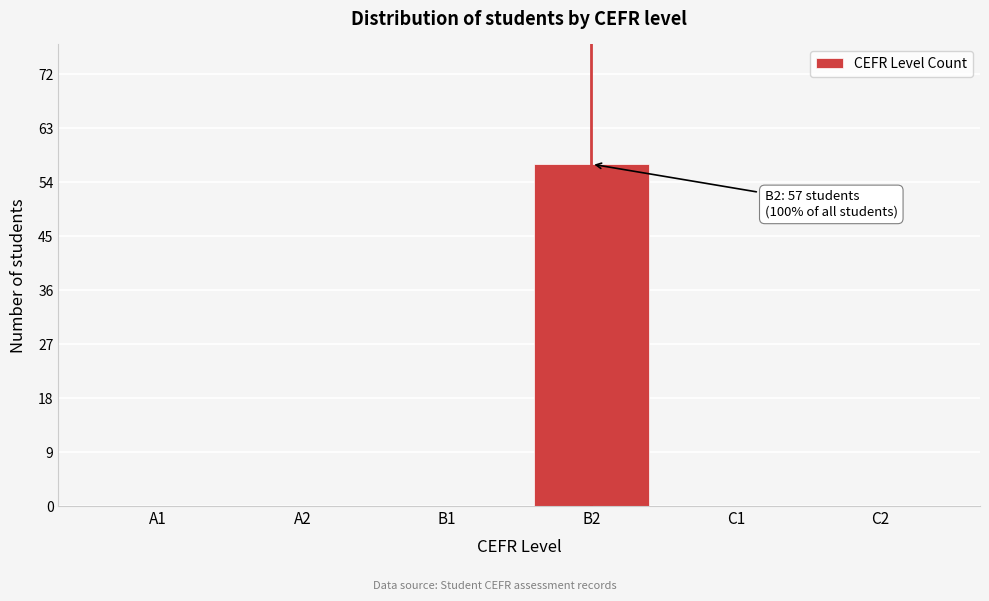

Reading left to right, transcribe all the data shown in this chart.

A1=0	A2=0	B1=0	B2=57	C1=0	C2=0